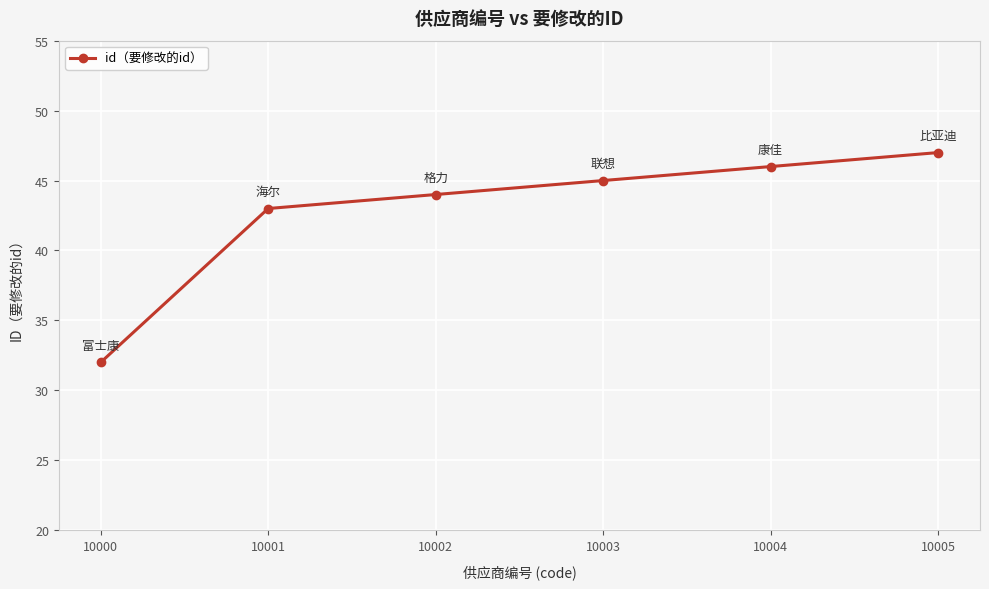

What is the difference between the maximum and minimum values?

15